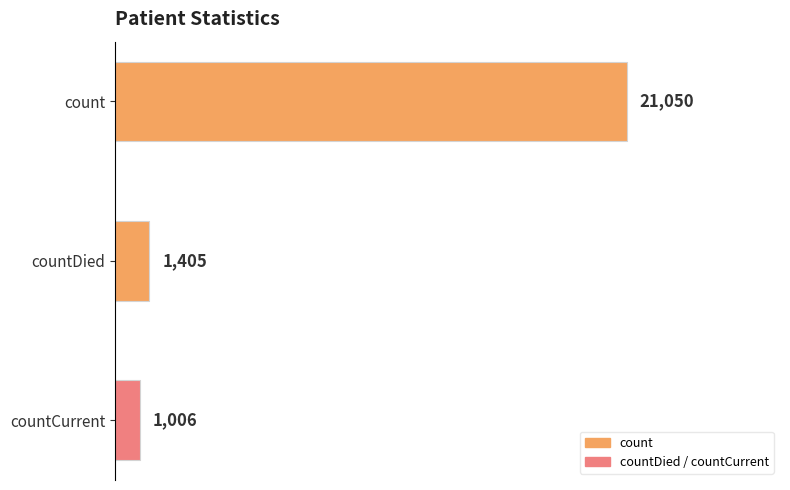

At which category does the chart reach its minimum across all series?

countCurrent